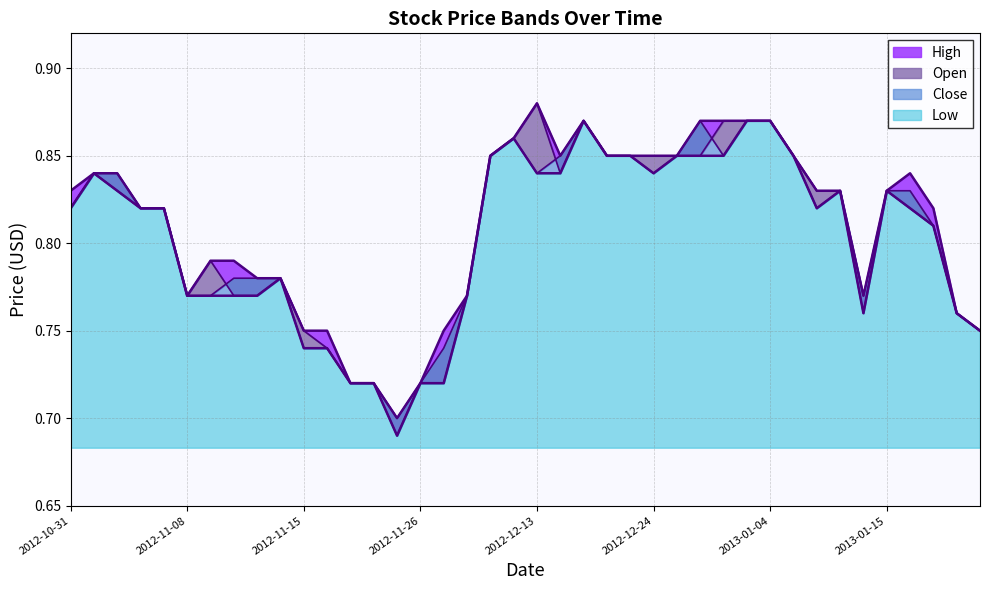

Reading right to left, what are all the values shown in this chart?

High: 2013-01-28=0.8	2013-01-25=0.8	2013-01-22=0.8	2013-01-16=0.8	2013-01-15=0.8	2013-01-14=0.8	2013-01-09=0.8	2013-01-08=0.8	2013-01-07=0.8	2013-01-04=0.9	2013-01-02=0.9	2012-12-28=0.9	2012-12-27=0.9	2012-12-25=0.8	2012-12-24=0.8	2012-12-20=0.8	2012-12-19=0.8	2012-12-17=0.9	2012-12-14=0.8	2012-12-13=0.9	2012-12-12=0.9	2012-12-04=0.8	2012-11-30=0.8	2012-11-27=0.8	2012-11-26=0.7	2012-11-23=0.7	2012-11-20=0.7	2012-11-19=0.7	2012-11-16=0.8	2012-11-15=0.8	2012-11-14=0.8	2012-11-13=0.8	2012-11-12=0.8	2012-11-09=0.8	2012-11-08=0.8	2012-11-07=0.8	2012-11-06=0.8	2012-11-05=0.8	2012-11-02=0.8	2012-10-31=0.8
Open: 2013-01-28=0.8	2013-01-25=0.8	2013-01-22=0.8	2013-01-16=0.8	2013-01-15=0.8	2013-01-14=0.8	2013-01-09=0.8	2013-01-08=0.8	2013-01-07=0.8	2013-01-04=0.9	2013-01-02=0.9	2012-12-28=0.9	2012-12-27=0.8	2012-12-25=0.8	2012-12-24=0.8	2012-12-20=0.8	2012-12-19=0.8	2012-12-17=0.9	2012-12-14=0.8	2012-12-13=0.9	2012-12-12=0.9	2012-12-04=0.8	2012-11-30=0.8	2012-11-27=0.7	2012-11-26=0.7	2012-11-23=0.7	2012-11-20=0.7	2012-11-19=0.7	2012-11-16=0.7	2012-11-15=0.8	2012-11-14=0.8	2012-11-13=0.8	2012-11-12=0.8	2012-11-09=0.8	2012-11-08=0.8	2012-11-07=0.8	2012-11-06=0.8	2012-11-05=0.8	2012-11-02=0.8	2012-10-31=0.8
Close: 2013-01-28=0.8	2013-01-25=0.8	2013-01-22=0.8	2013-01-16=0.8	2013-01-15=0.8	2013-01-14=0.8	2013-01-09=0.8	2013-01-08=0.8	2013-01-07=0.8	2013-01-04=0.9	2013-01-02=0.9	2012-12-28=0.8	2012-12-27=0.9	2012-12-25=0.8	2012-12-24=0.8	2012-12-20=0.8	2012-12-19=0.8	2012-12-17=0.9	2012-12-14=0.8	2012-12-13=0.8	2012-12-12=0.9	2012-12-04=0.8	2012-11-30=0.8	2012-11-27=0.7	2012-11-26=0.7	2012-11-23=0.7	2012-11-20=0.7	2012-11-19=0.7	2012-11-16=0.7	2012-11-15=0.7	2012-11-14=0.8	2012-11-13=0.8	2012-11-12=0.8	2012-11-09=0.8	2012-11-08=0.8	2012-11-07=0.8	2012-11-06=0.8	2012-11-05=0.8	2012-11-02=0.8	2012-10-31=0.8
Low: 2013-01-28=0.8	2013-01-25=0.8	2013-01-22=0.8	2013-01-16=0.8	2013-01-15=0.8	2013-01-14=0.8	2013-01-09=0.8	2013-01-08=0.8	2013-01-07=0.8	2013-01-04=0.9	2013-01-02=0.9	2012-12-28=0.8	2012-12-27=0.8	2012-12-25=0.8	2012-12-24=0.8	2012-12-20=0.8	2012-12-19=0.8	2012-12-17=0.9	2012-12-14=0.8	2012-12-13=0.8	2012-12-12=0.9	2012-12-04=0.8	2012-11-30=0.8	2012-11-27=0.7	2012-11-26=0.7	2012-11-23=0.7	2012-11-20=0.7	2012-11-19=0.7	2012-11-16=0.7	2012-11-15=0.7	2012-11-14=0.8	2012-11-13=0.8	2012-11-12=0.8	2012-11-09=0.8	2012-11-08=0.8	2012-11-07=0.8	2012-11-06=0.8	2012-11-05=0.8	2012-11-02=0.8	2012-10-31=0.8